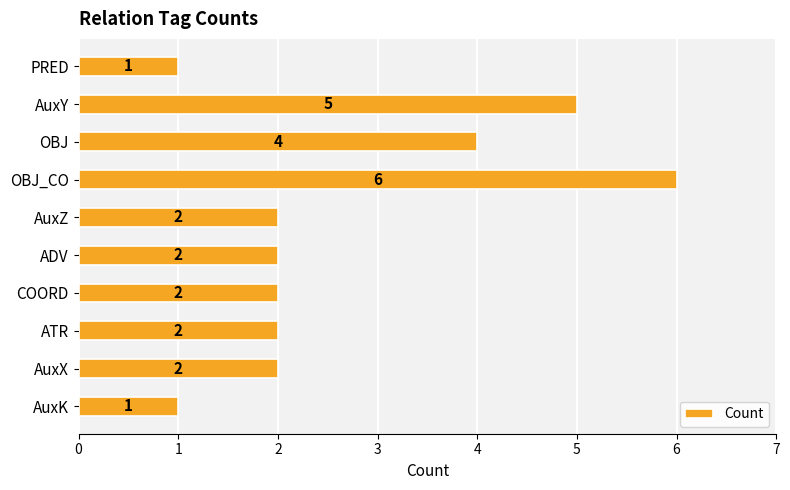

Which has a higher value, PRED or AuxY?

AuxY